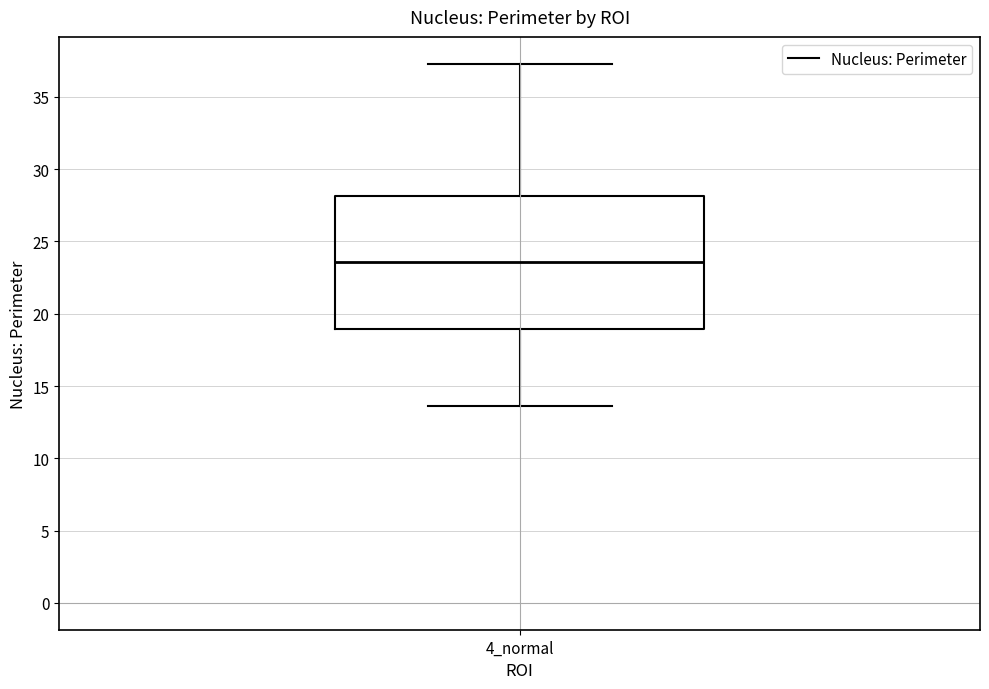

Read this box plot against the y-axis: the position of the median line, the range covered by the box, and the ends of both whiskers. The values are not printed on the chart, so give them approximately, as read against the axis.

median 23.5, box 19.0 to 28.0, whiskers 13.5 to 37.5